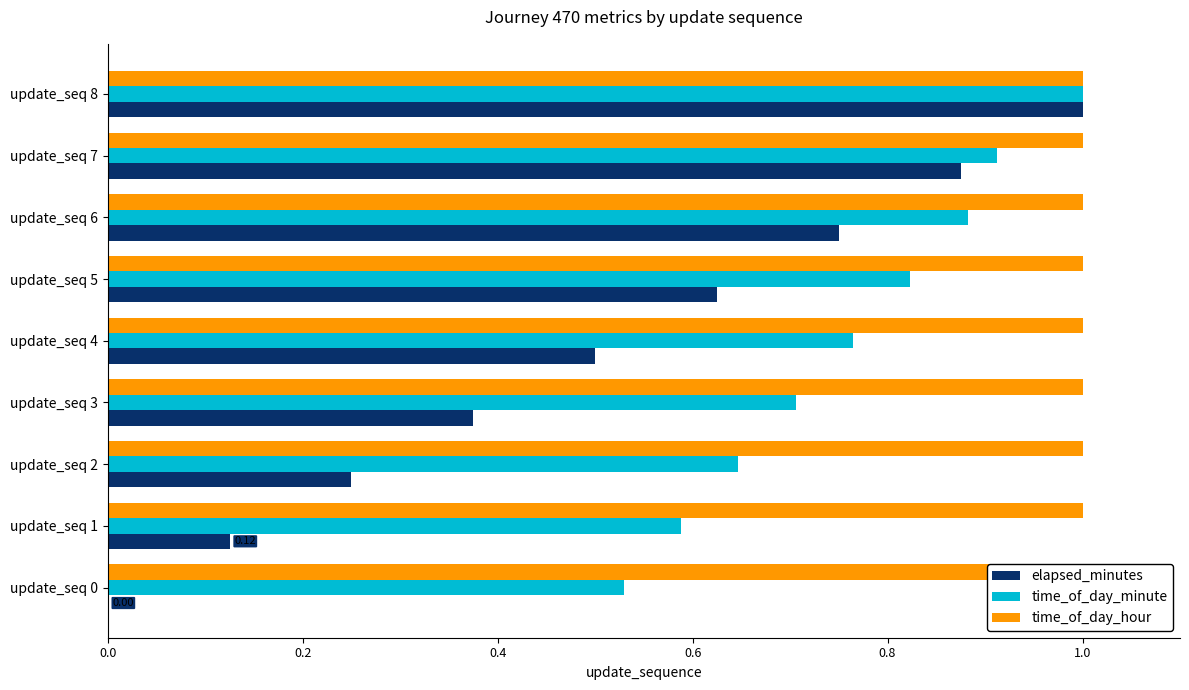

At how many categories does at least one series exceed 0?

9